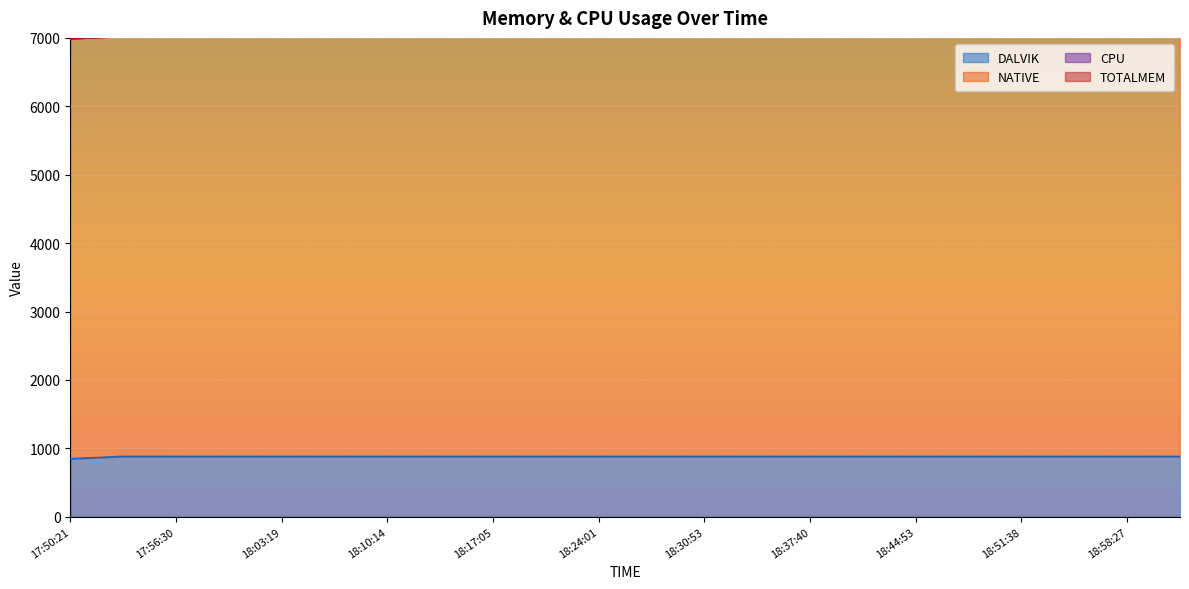

What is the label of the 12th point from the left?

18:27:29